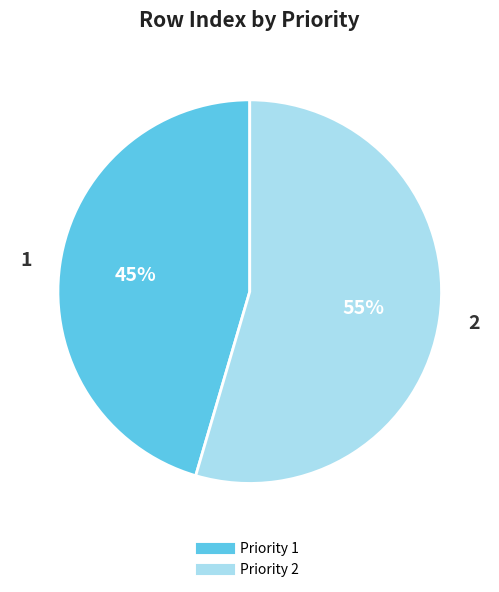

Combined, do 2 and 1 account for over 50%?

Yes